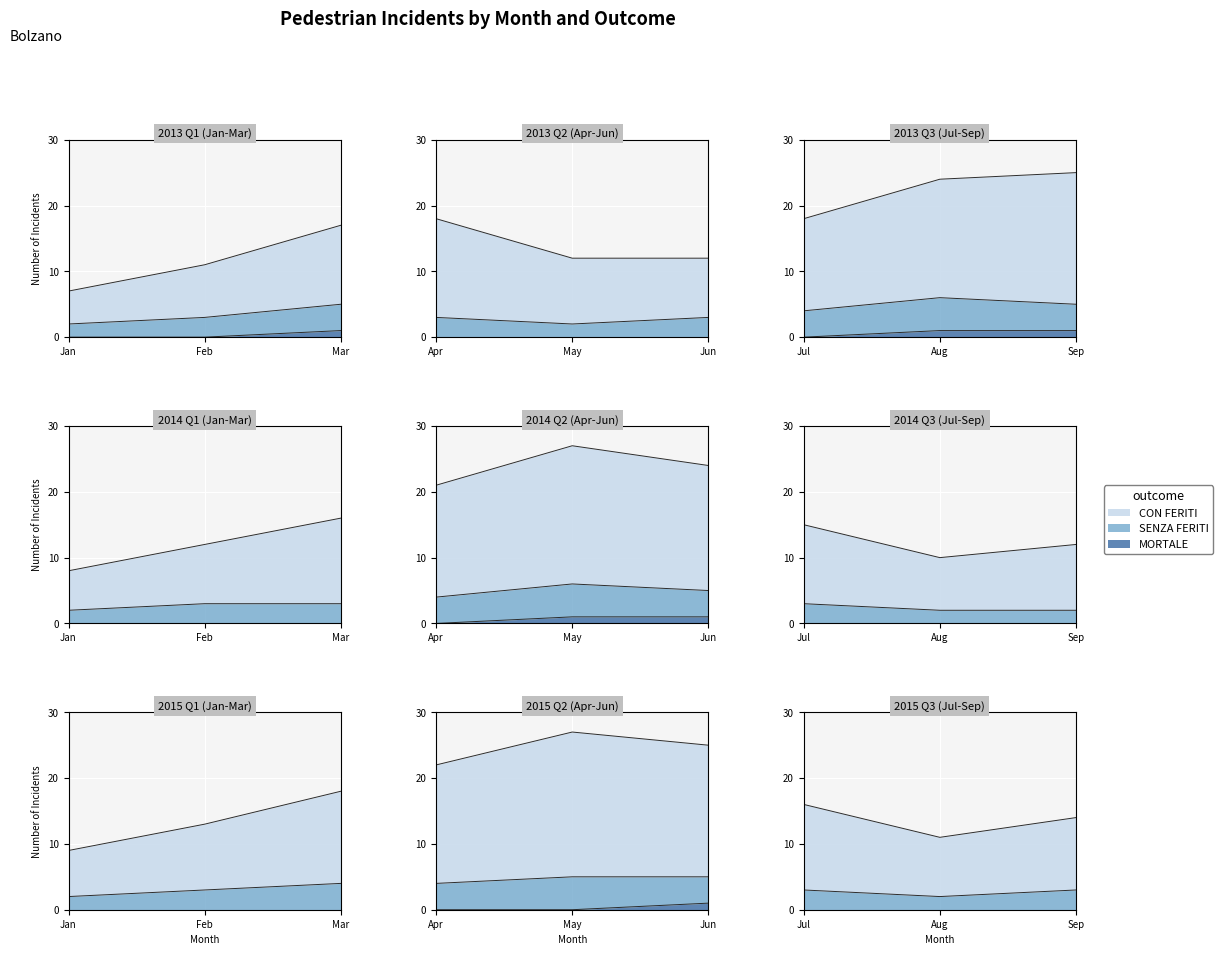

Rank the series at 2013-05 from lowest to highest value.

MORTALE, SENZA FERITI, CON FERITI